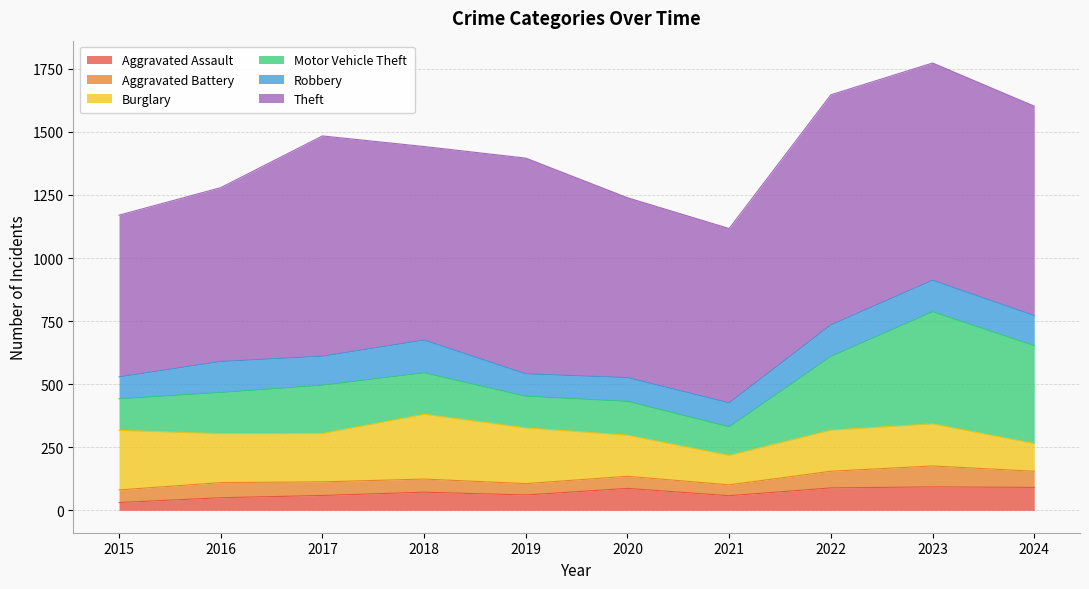

True or false: Robbery has a value of 76 at 2018.

False